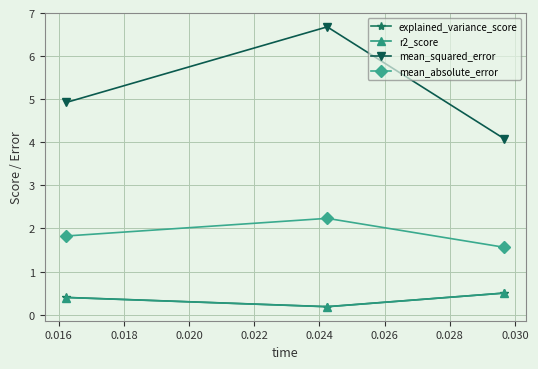

What is the maximum value shown in the chart?

6.7